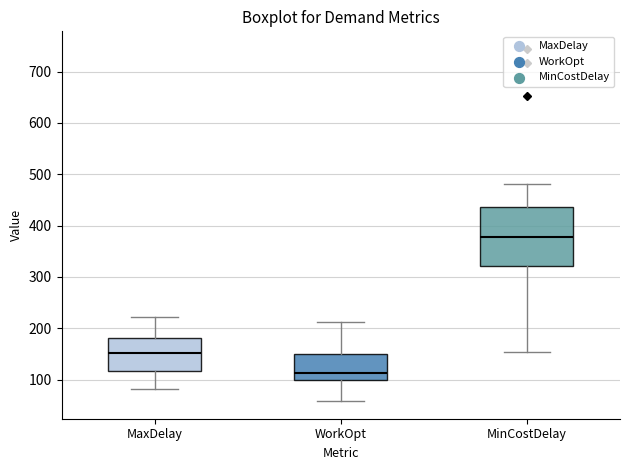

Reading left to right, read every box against the y-axis: the position of its median line, the range the box covers, and the ends of its whiskers. The values are not printed on the chart, so give them approximately, as read against the axis.

MaxDelay: median 150, box 120 to 180, whiskers 80 to 220
WorkOpt: median 110, box 100 to 150, whiskers 60 to 210
MinCostDelay: median 380, box 320 to 440, whiskers 150 to 480